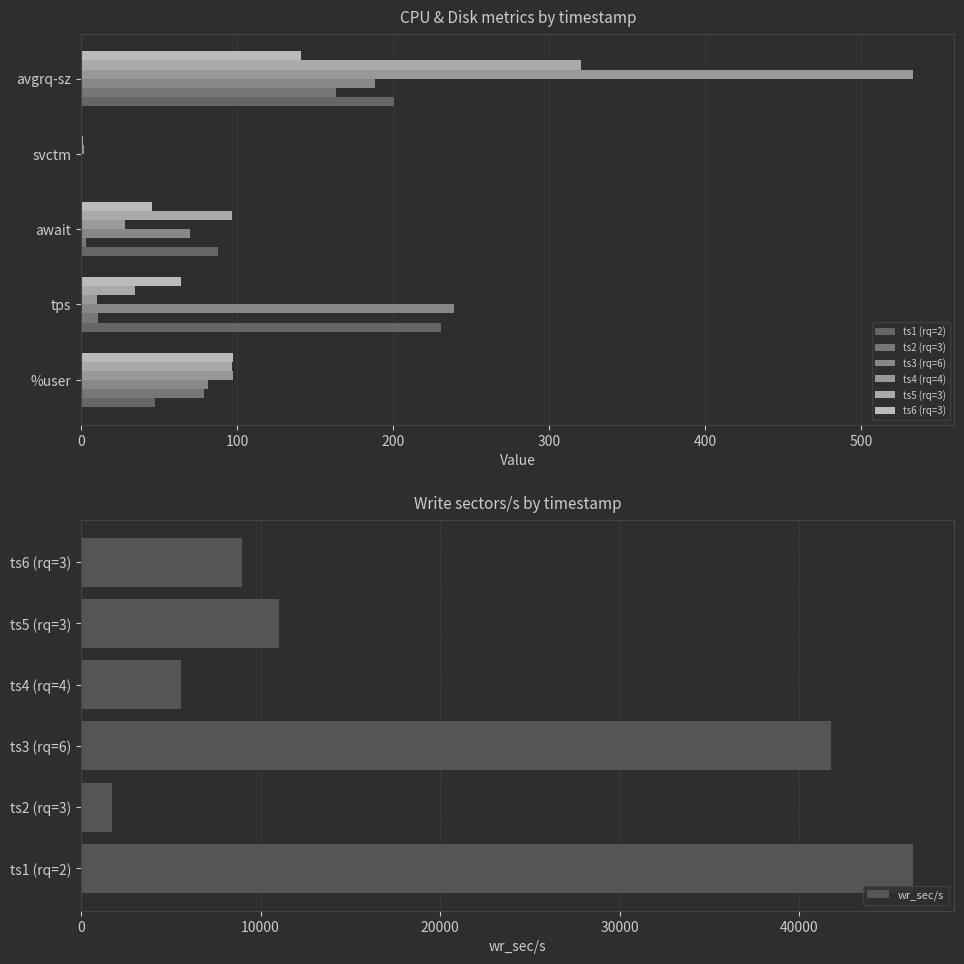

What is the value of the svctm bar at the 6th from the left?

0.5